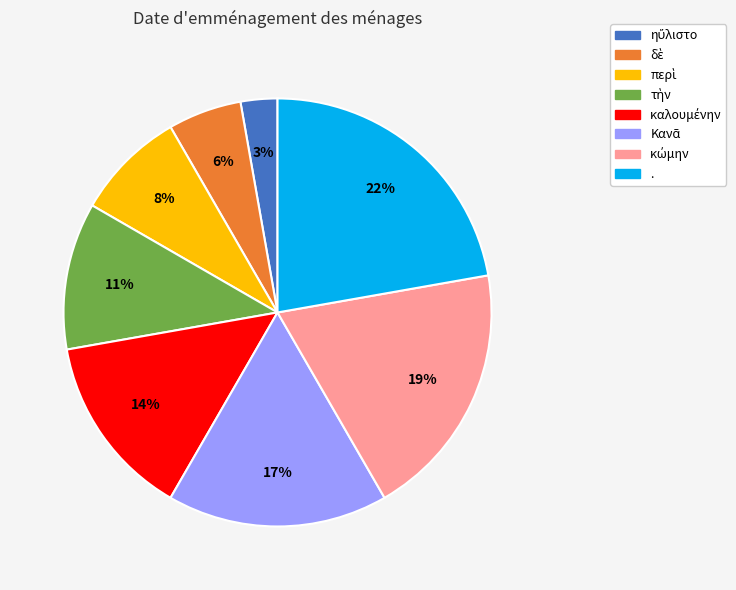

Does any single category account for the majority?

No